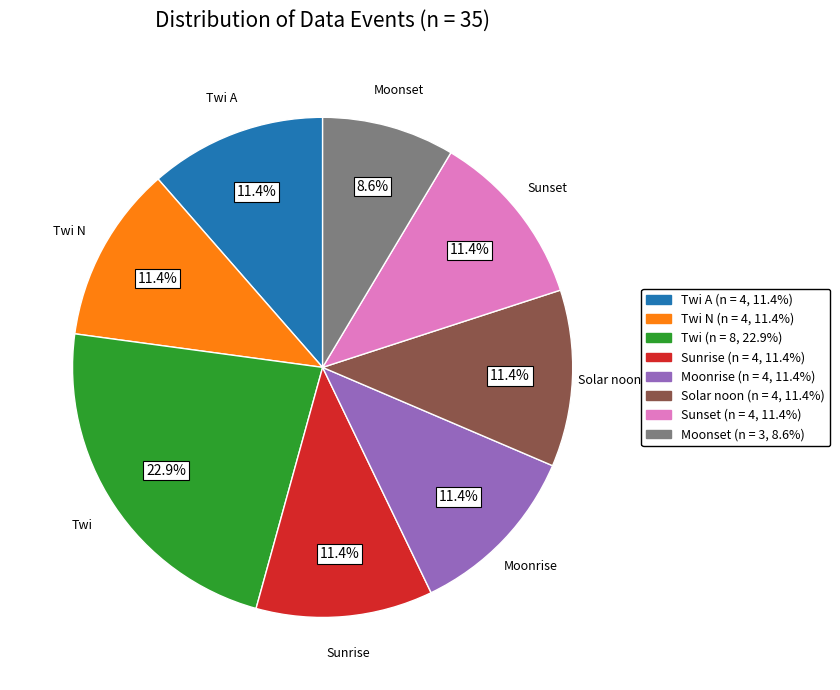

To the nearest percent, what is the average slice percentage?

12%